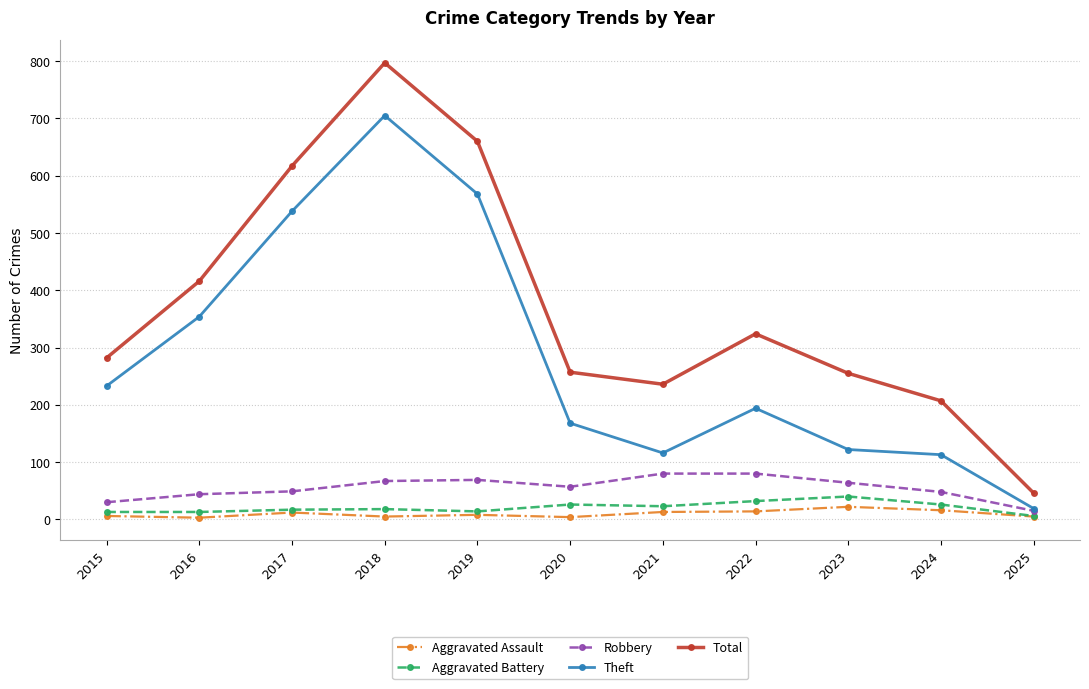

What are all the series names shown in the legend?

Aggravated Assault, Aggravated Battery, Robbery, Theft, Total